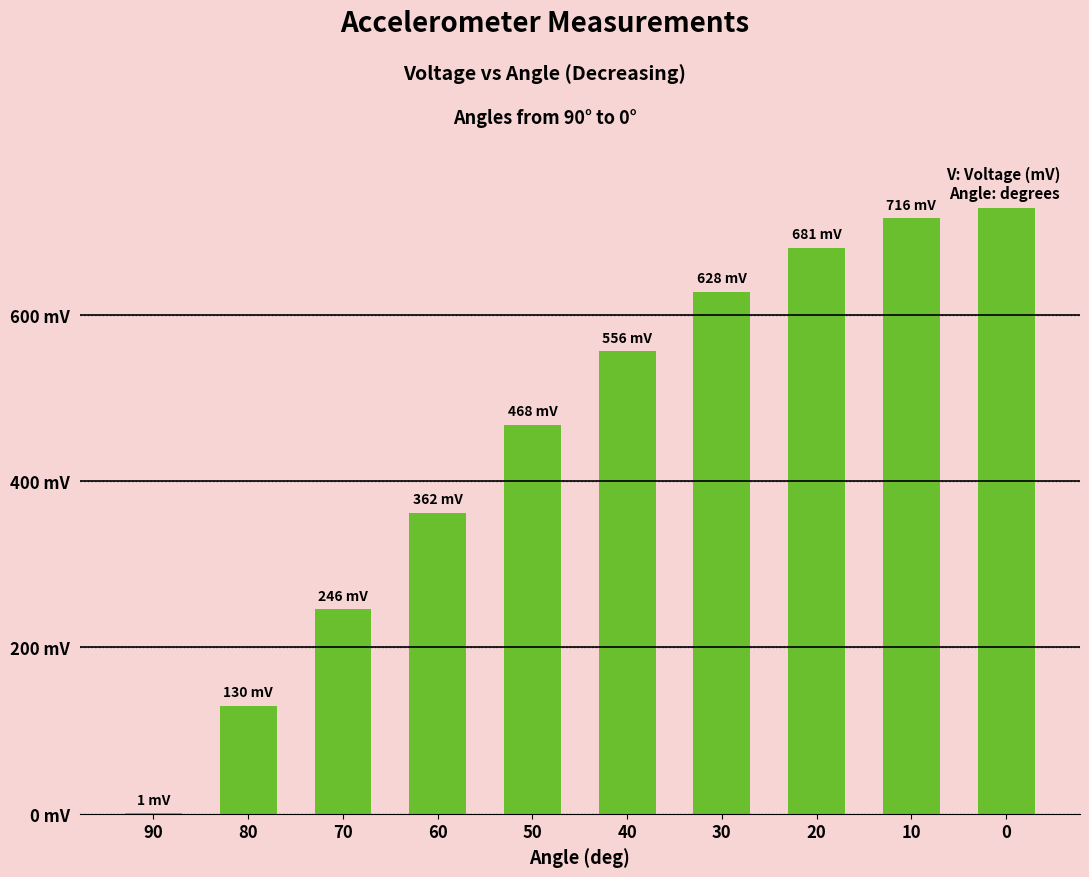

List the labels in order of value, largest first.

0, 10, 20, 30, 40, 50, 60, 70, 80, 90